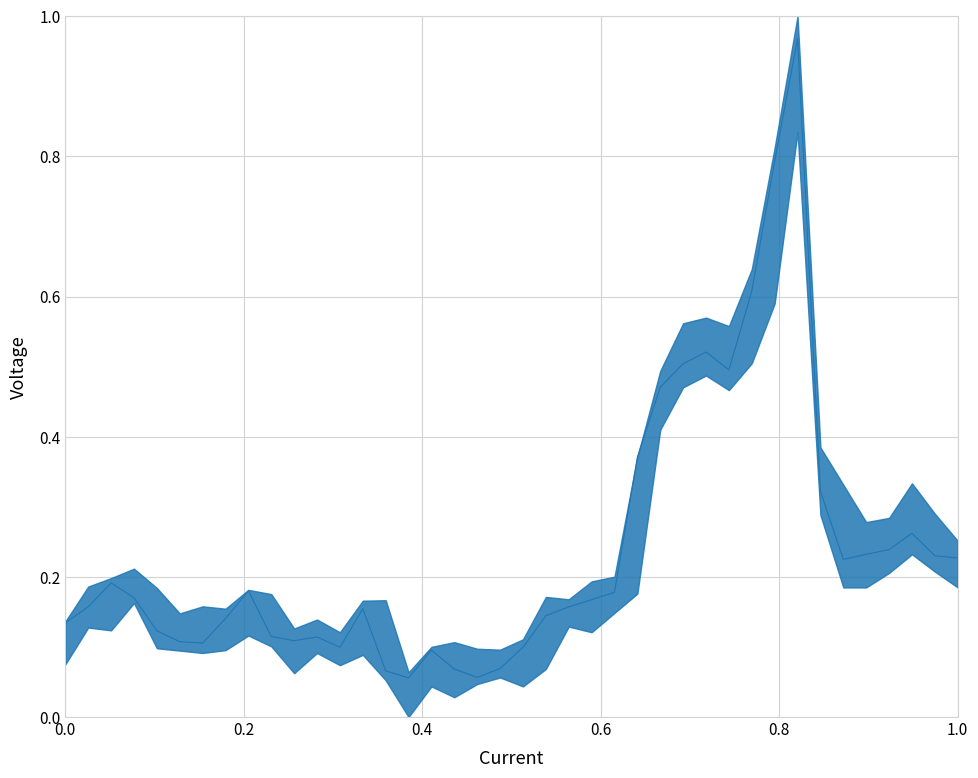

What is the difference between the maximum and minimum values?

0.9